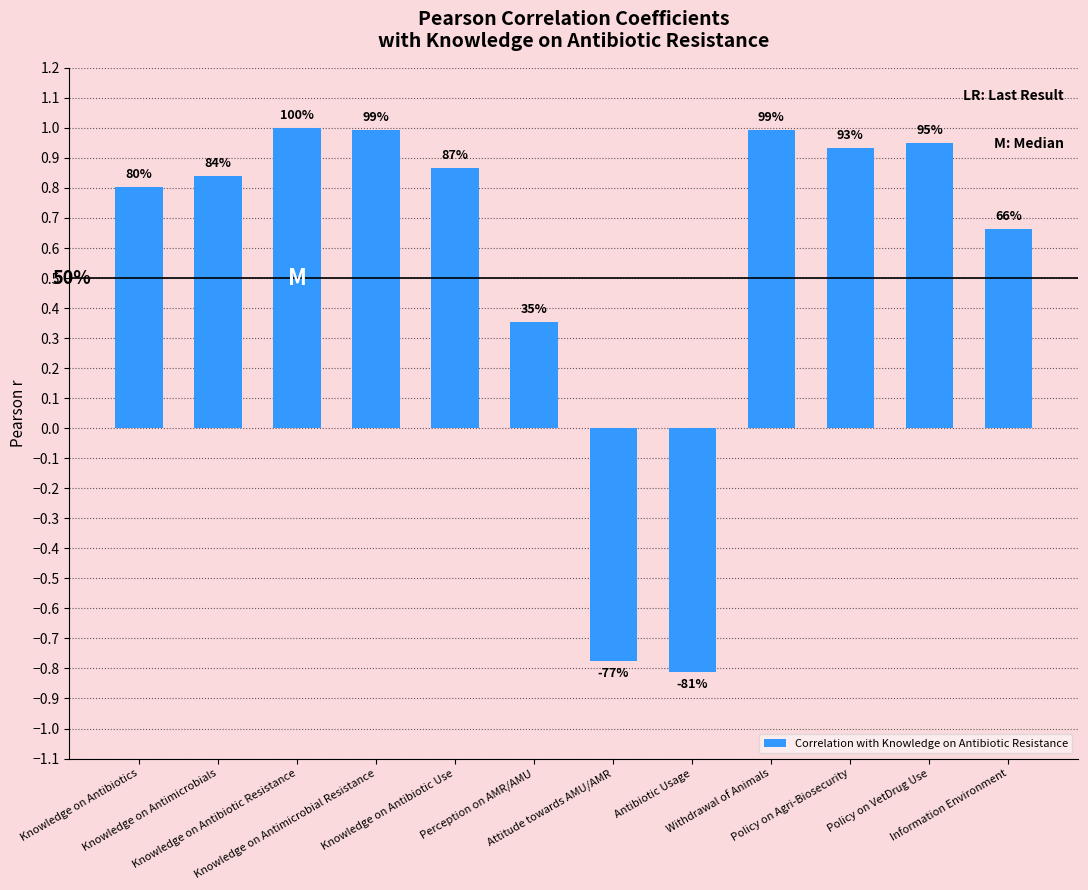

List the labels in order of value, smallest first.

Antibiotic Usage, Attitude towards AMU/AMR, Perception on AMR/AMU, Information Environment, Knowledge on Antibiotics, Knowledge on Antimicrobials, Knowledge on Antibiotic Use, Policy on Agri-Biosecurity, Policy on VetDrug Use, Knowledge on Antimicrobial Resistance, Withdrawal of Animals, Knowledge on Antibiotic Resistance